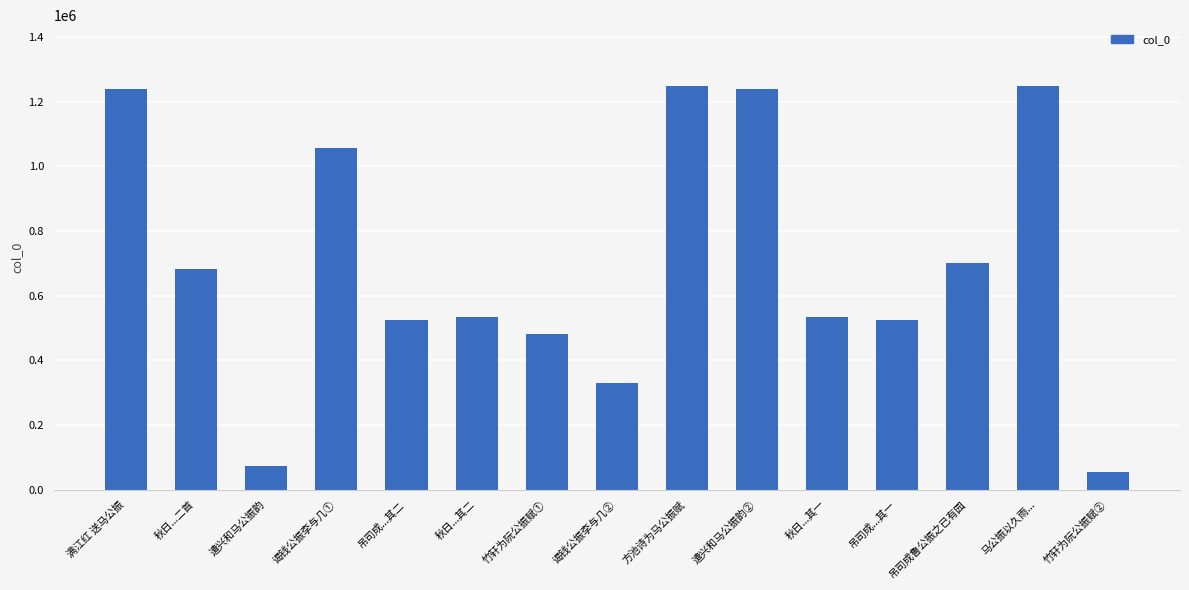

Which has a higher value, 秋日...二首 or 秋日...其二?

秋日...二首